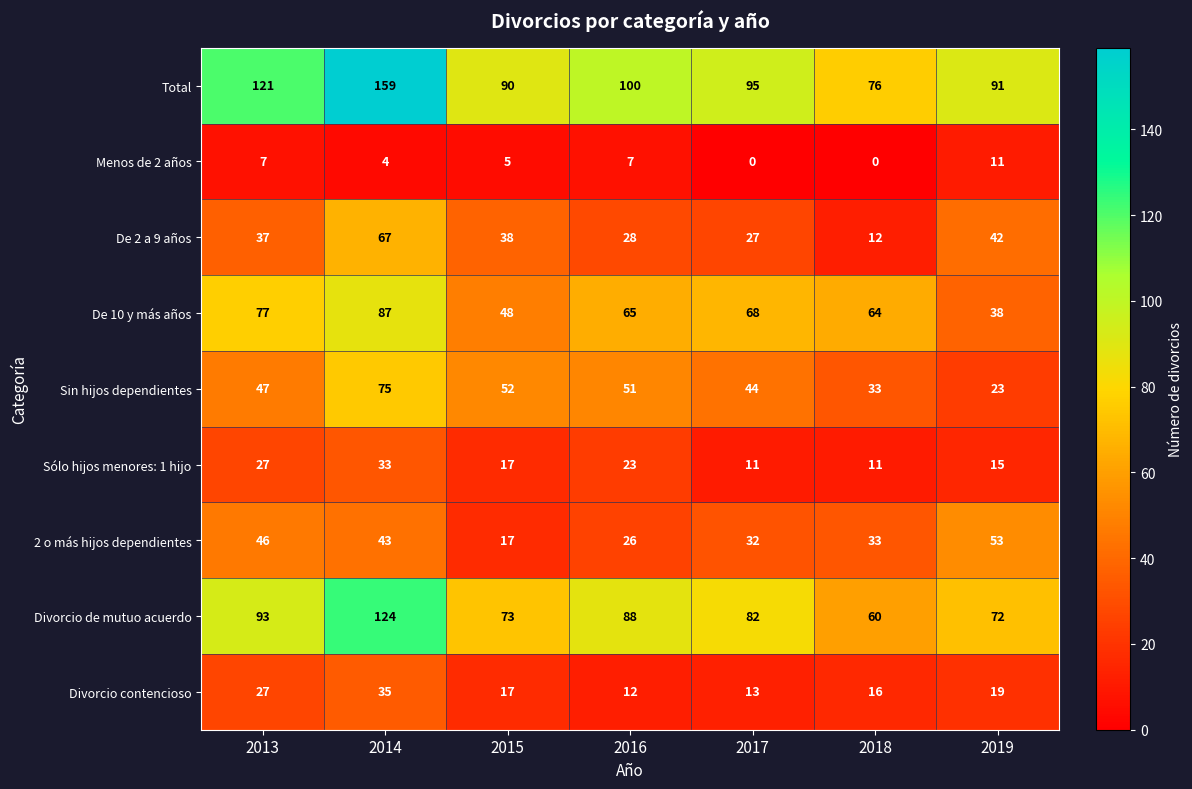

What is the average value of the Divorcio de mutuo acuerdo series?

85